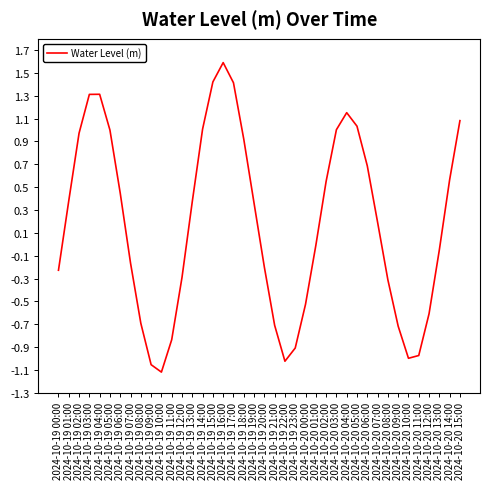

What is the maximum value shown in the chart?

1.6